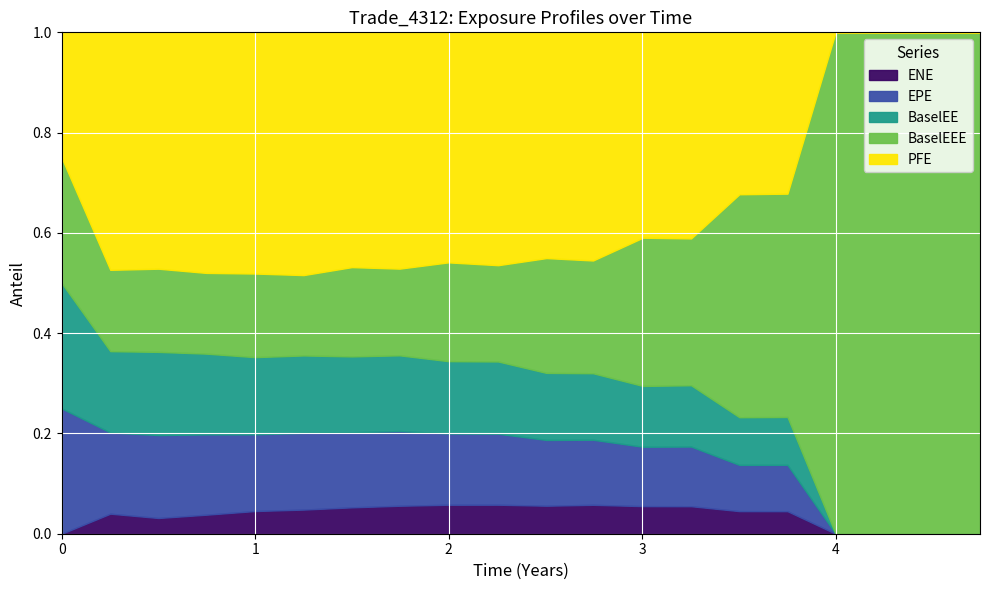

Is the value of EPE at 4.74655 greater than the value of BaselEE at 0.5?

No